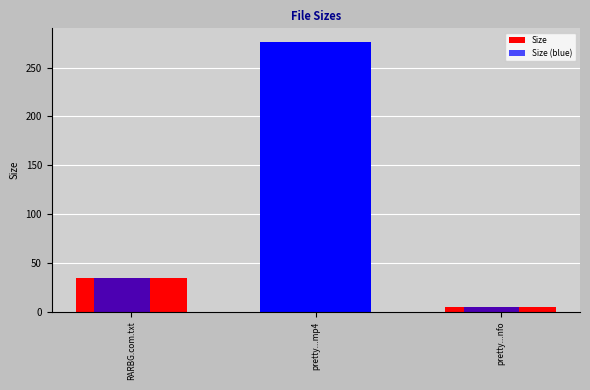

Where does the Size (blue) series first go above 34?

pretty...mp4